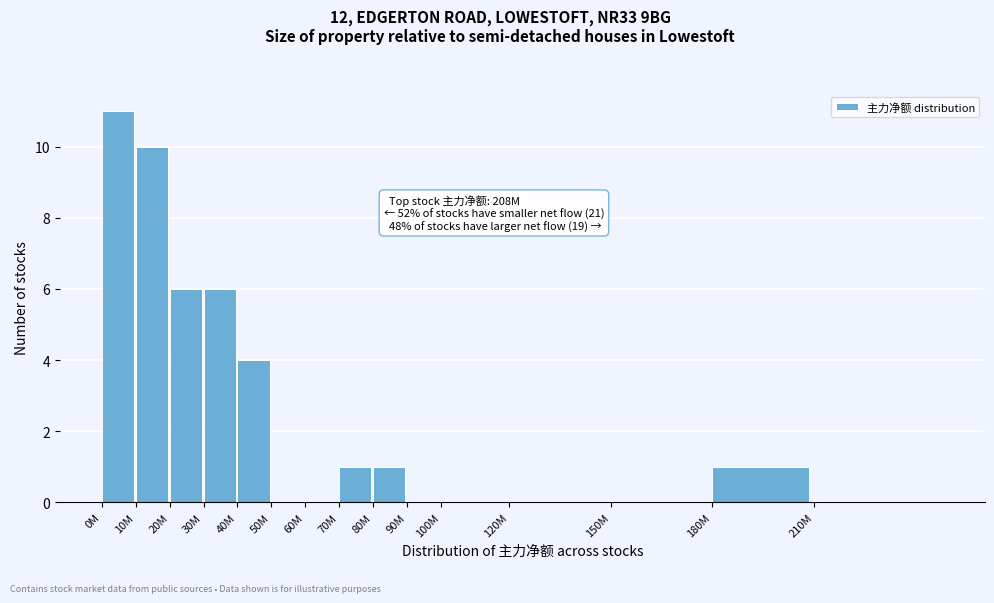

Reading left to right, what are all the values shown in this chart?

0M=11	10M=10	20M=6	30M=6	40M=4	50M=0	60M=0	70M=1	80M=1	90M=0	100M=0	120M=0	150M=0	180M=1	210M=0